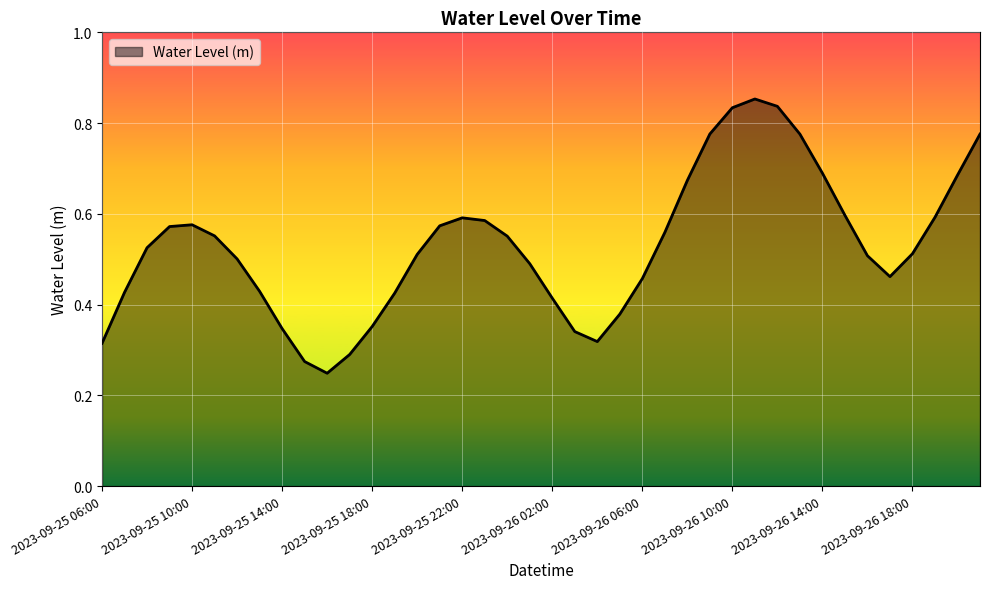

What is the label of the 17th point from the right?

2023-09-26 05:00